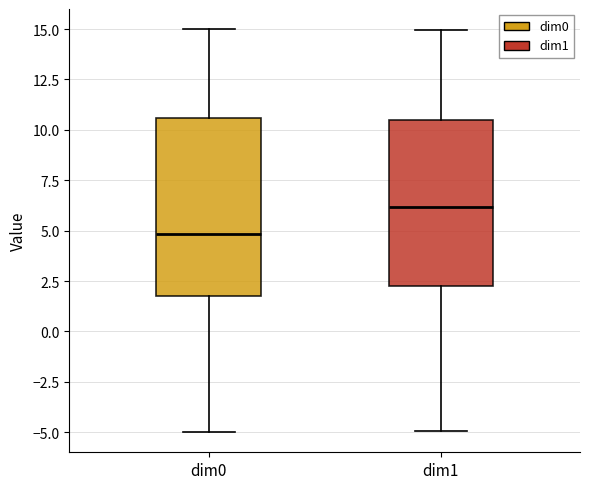

Reading left to right, transcribe this box plot: for each box, give where its median line is, the range the box spans, and where its two whiskers end, as read against the y-axis. The values are not printed on the chart, so give them approximately, as read against the axis.

dim0: median 5.0, box 2.0 to 10.5, whiskers -5.0 to 15.0
dim1: median 6.0, box 2.0 to 10.5, whiskers -5.0 to 15.0